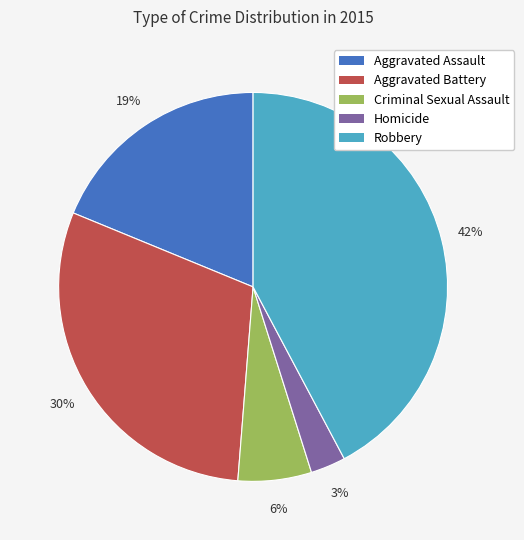

Do Criminal Sexual Assault and Homicide together represent more than half of the pie?

No